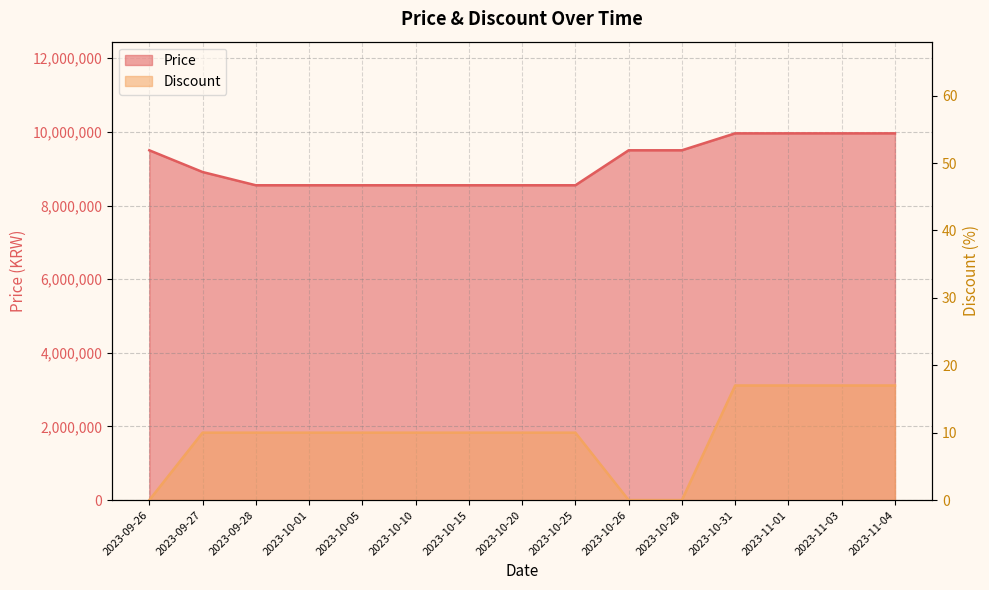

How many data points in Discount are above 10?

4